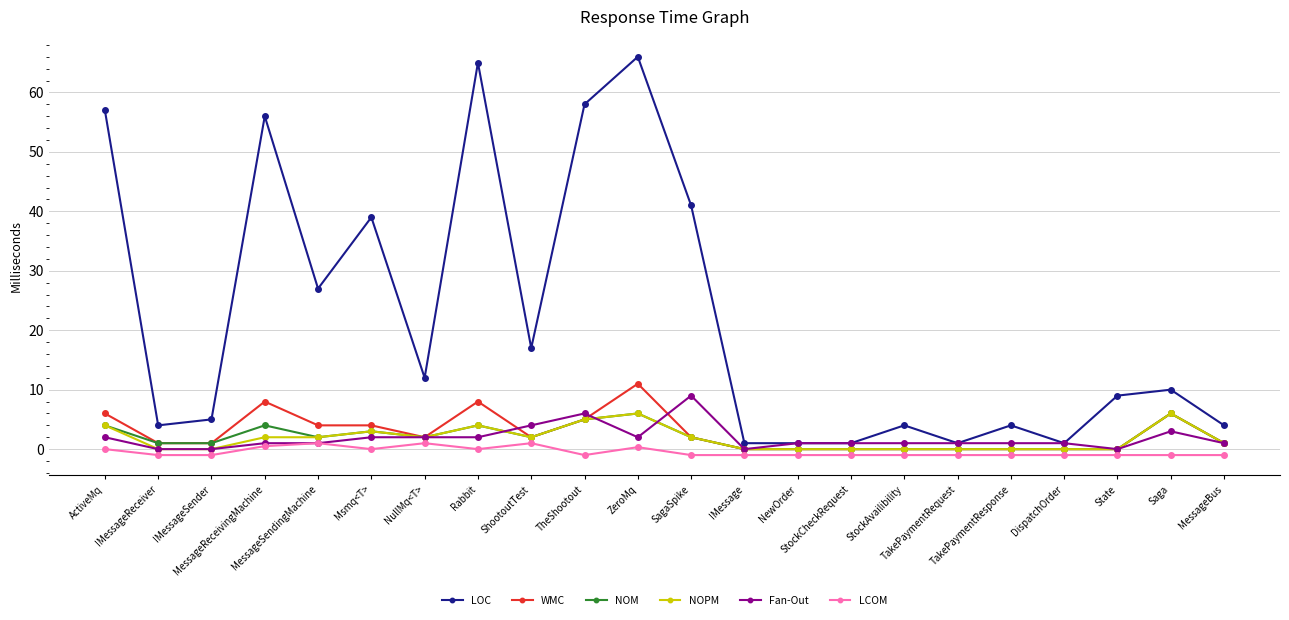

Which series has the widest spread of values?

LOC